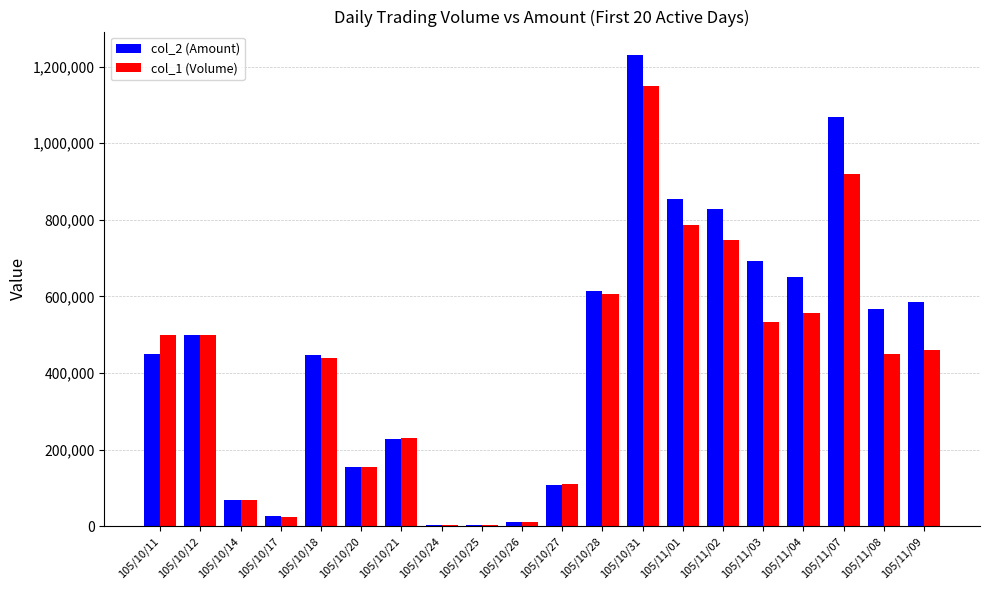

At which label does col_1 (Volume) reach its peak?

105/10/31